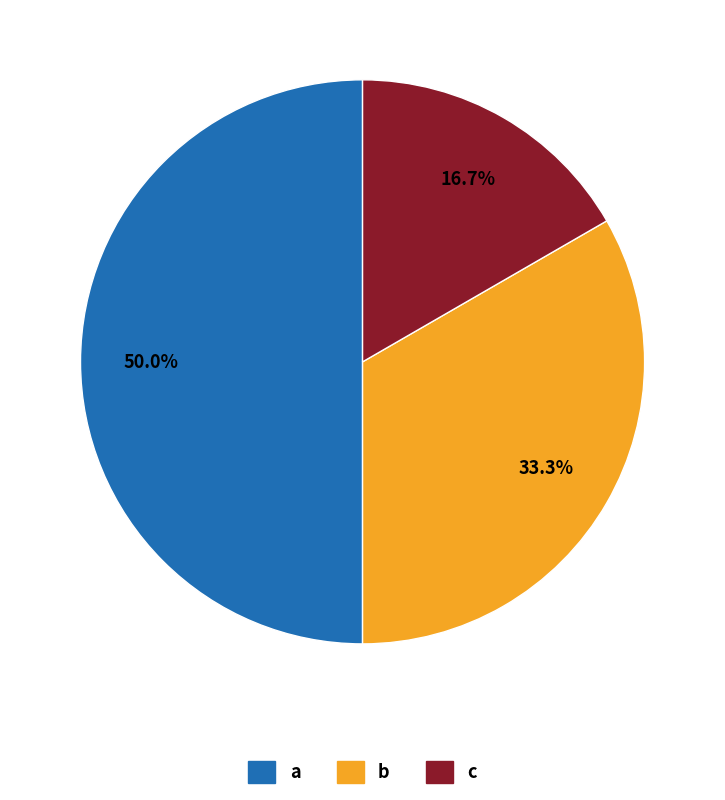

Does b represent more than half of the total?

No